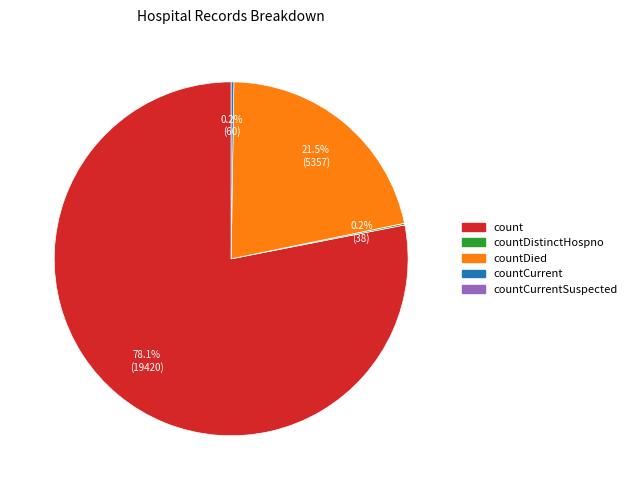

Is there any slice that represents more than half of the pie?

Yes